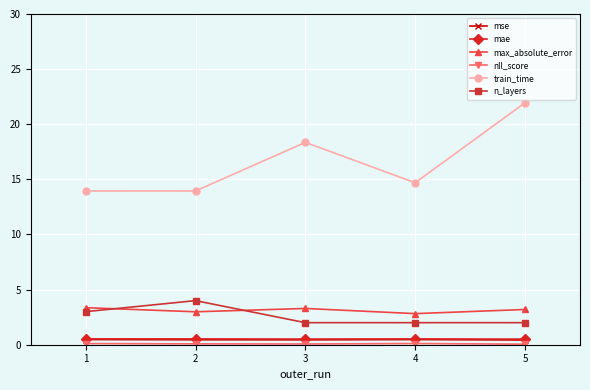

At which category is the sum across all series the highest?

5